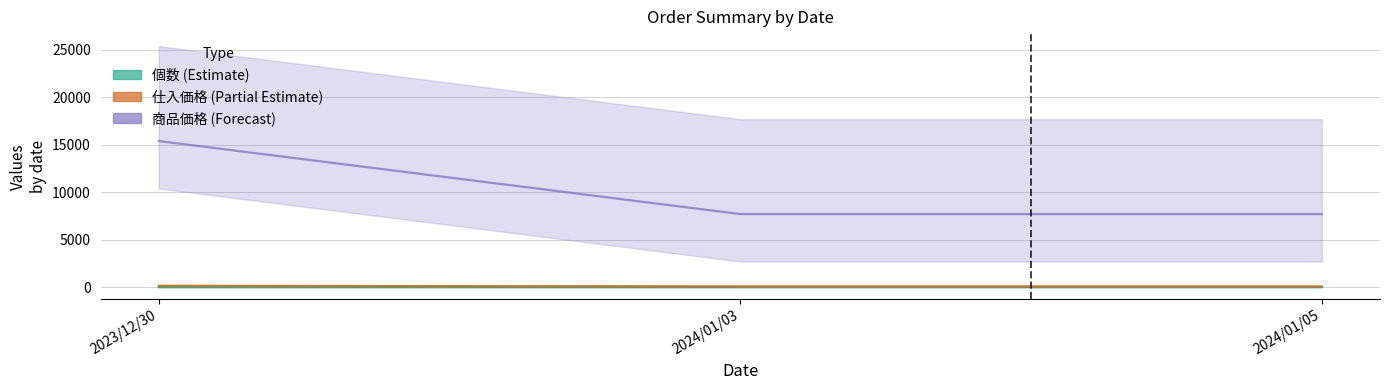

Is this an area chart (filled region under the line)?

No